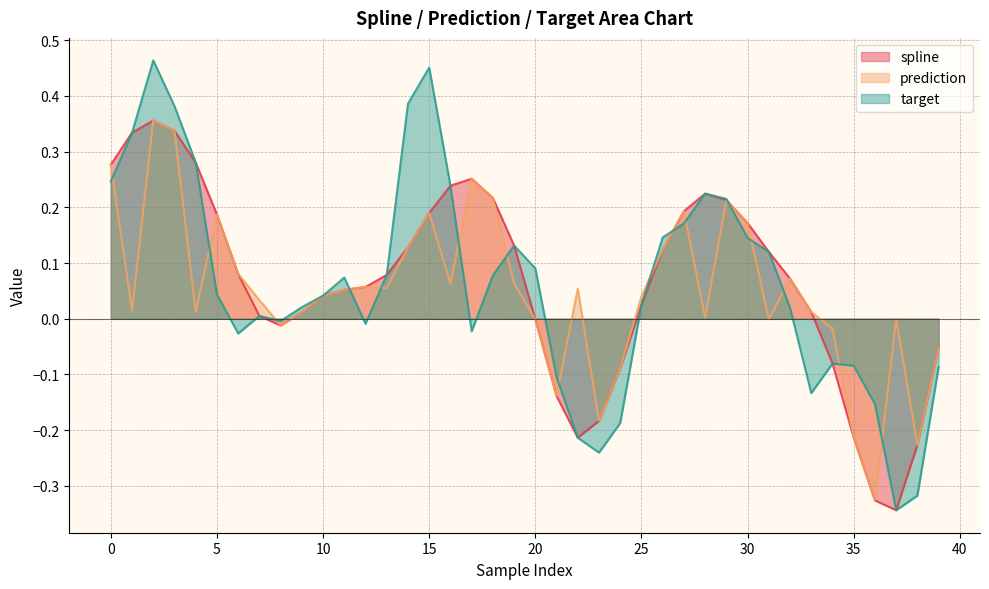

What is the label of the 14th point from the left?

13